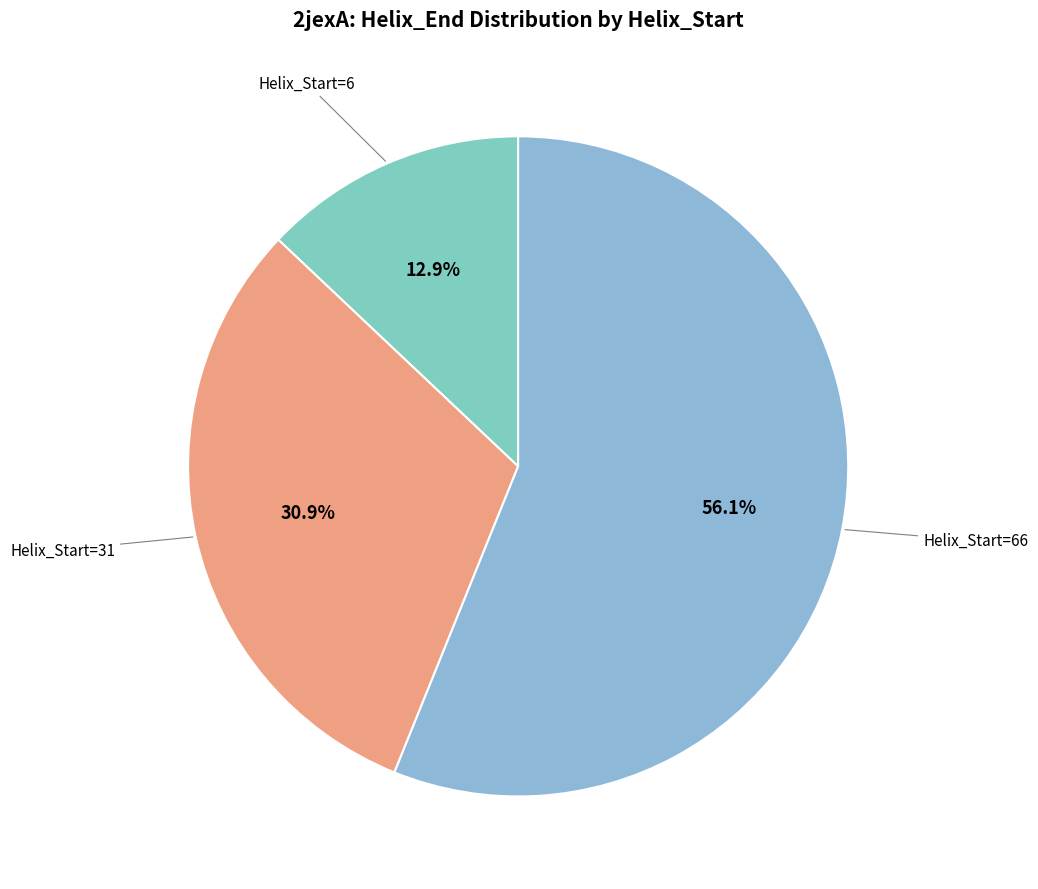

Approximately how many times larger is the value at Helix_Start=66 compared to Helix_Start=31?

1.8